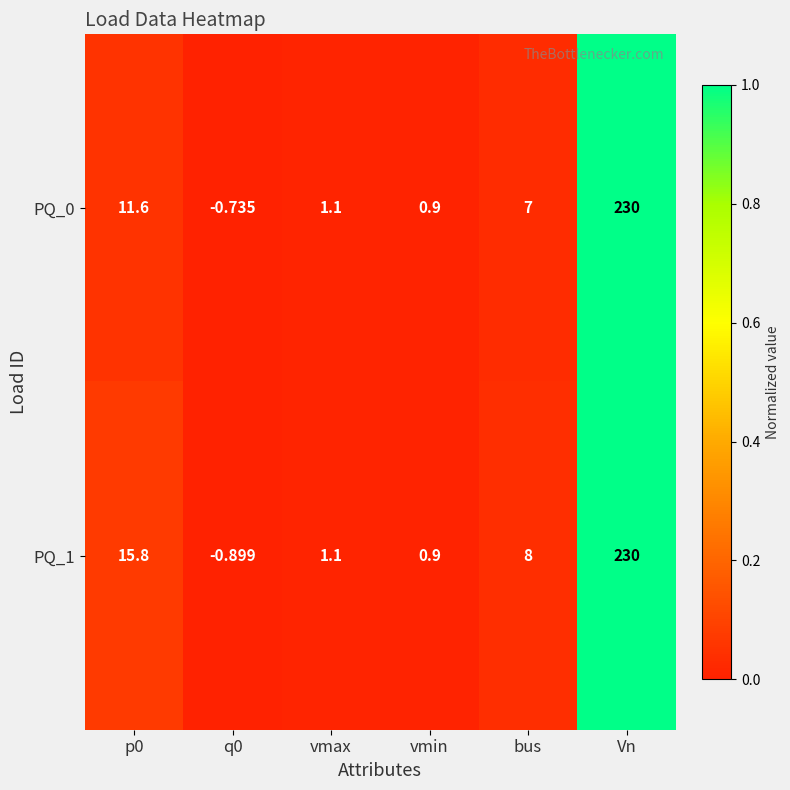

How many series are shown in this chart?

2